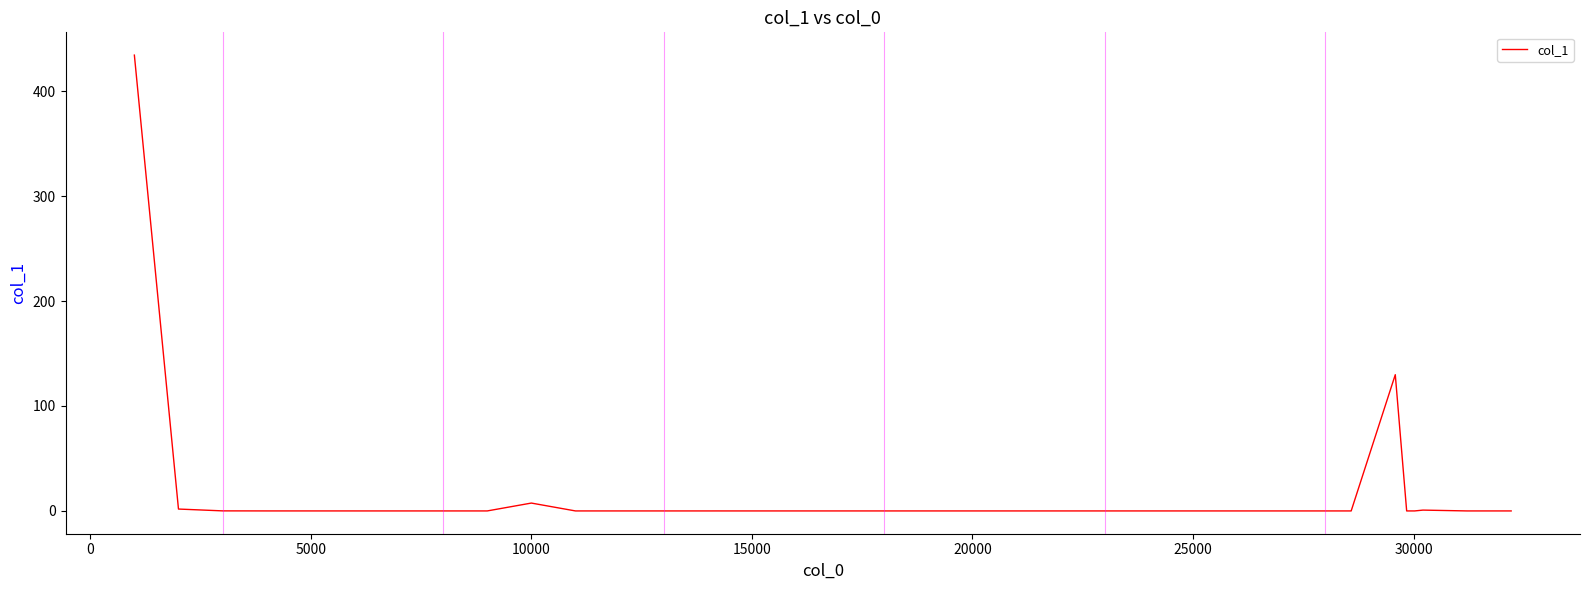

What is the greatest value displayed?

434.3